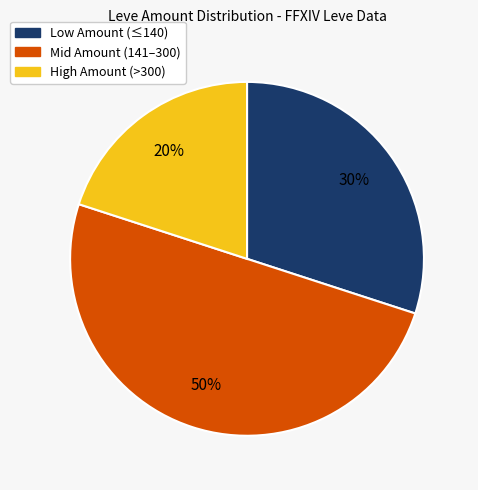

How many slices are in this pie chart?

3